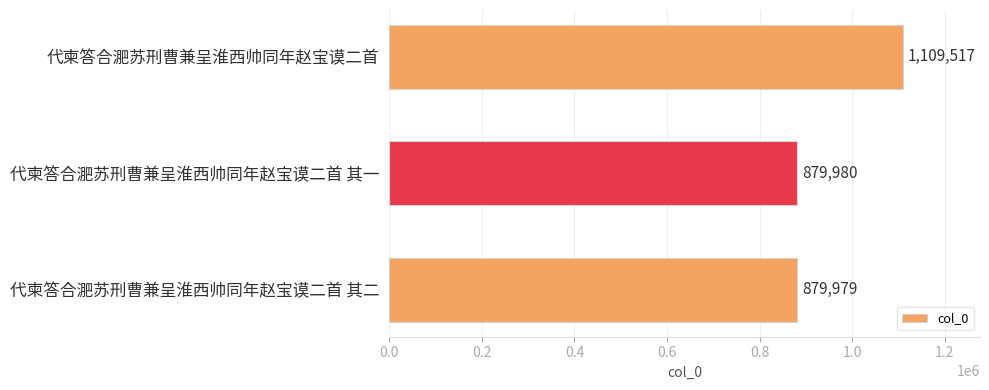

Reading top to bottom, list all the values displayed in this chart.

代柬答合淝苏刑曹兼呈淮西帅同年赵宝谟二首=1109517	代柬答合淝苏刑曹兼呈淮西帅同年赵宝谟二首 其一=879980	代柬答合淝苏刑曹兼呈淮西帅同年赵宝谟二首 其二=879979